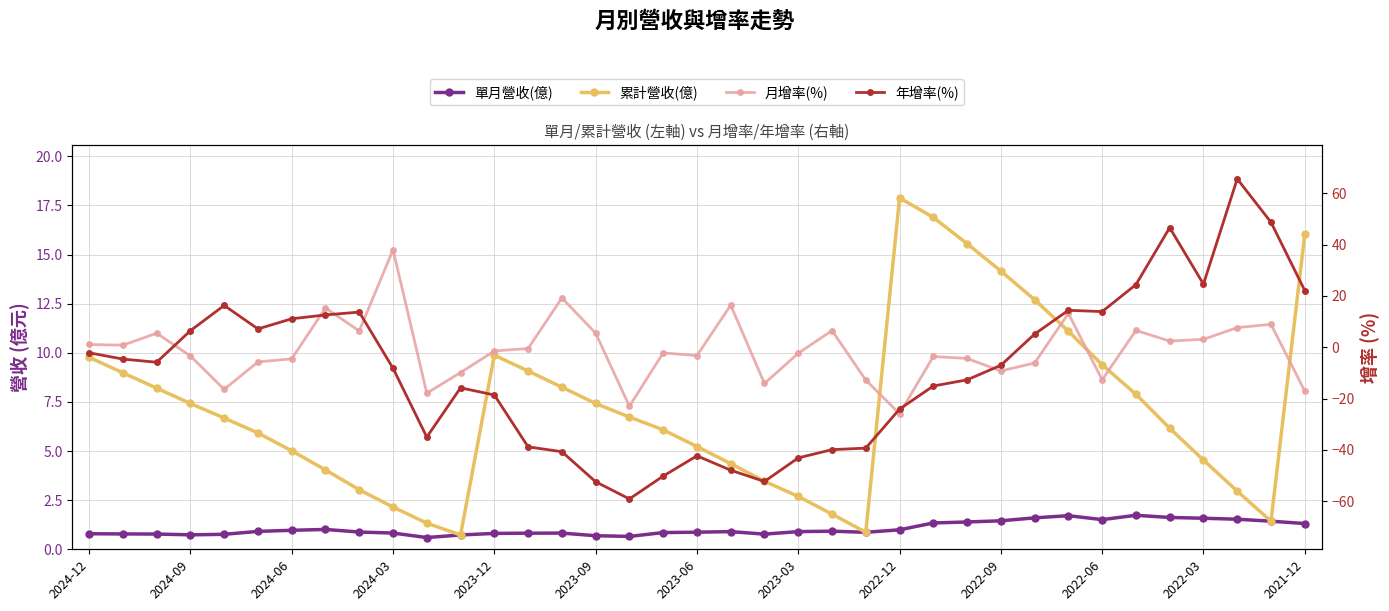

How many categories are shown in the chart?

37